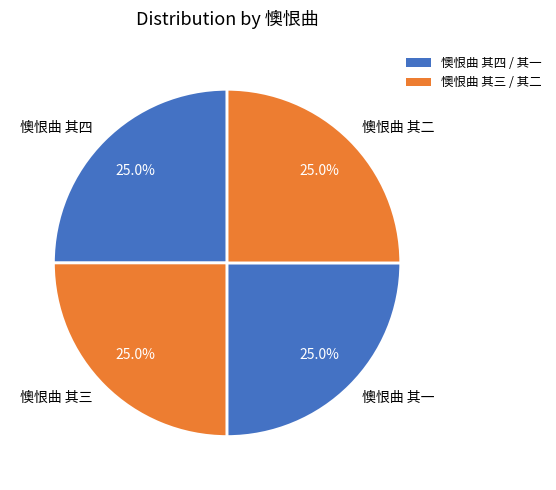

What portion of the pie excludes 懊恨曲 其一?

75.0%